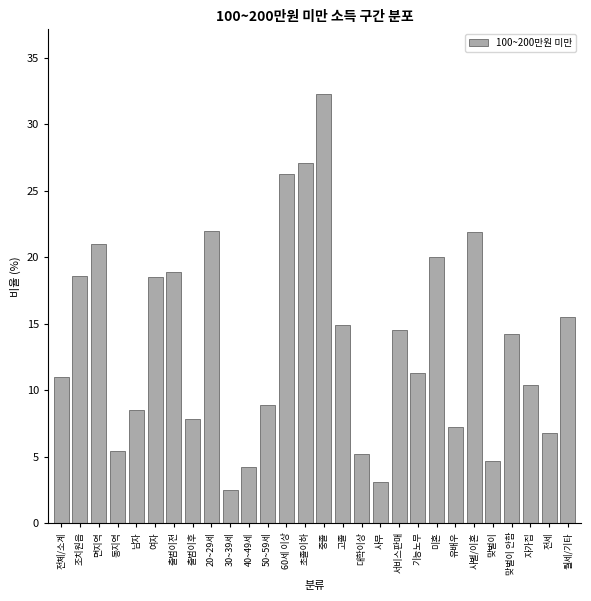

Which has a higher value, 조치원읍 or 월세/기타?

조치원읍